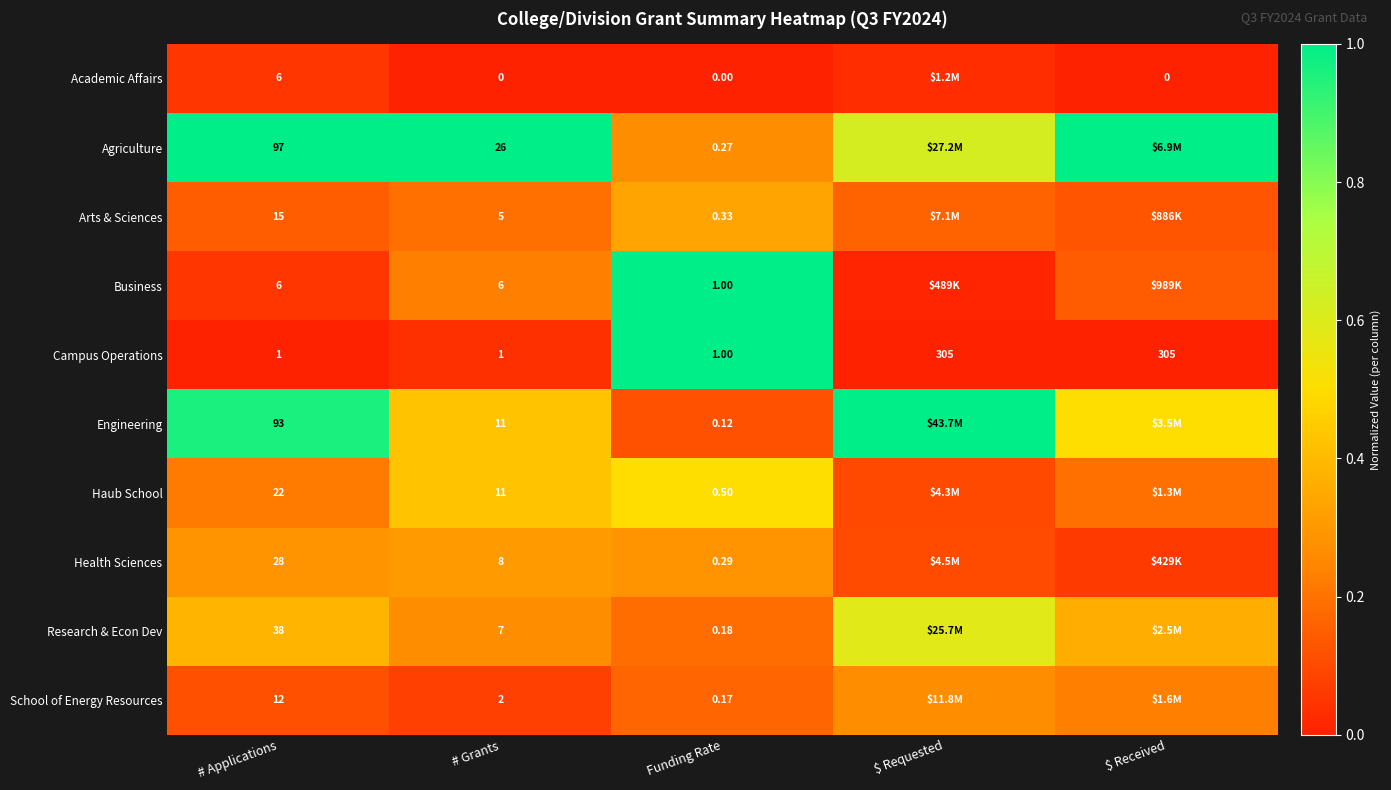

Is the value of Health Sciences at # Applications greater than the value of Academic Affairs at # Applications?

Yes